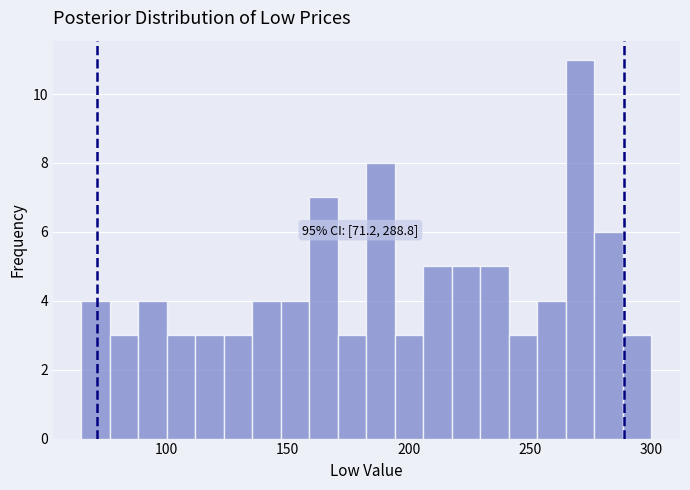

Read against the x-axis, roughly where is the centre of the tallest bar?

270